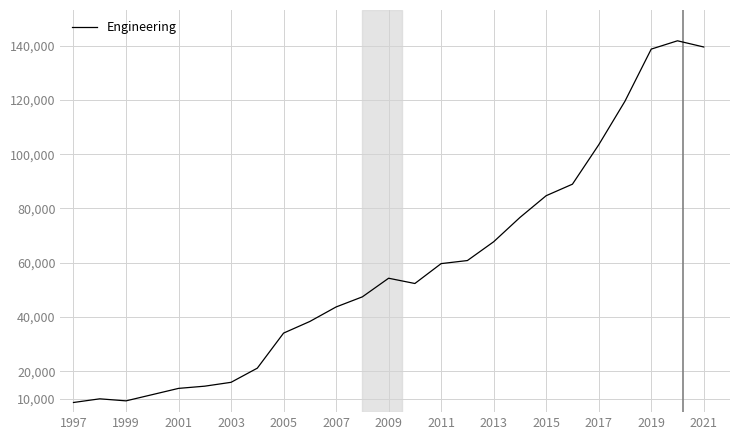

How many distinct data groups are displayed?

1